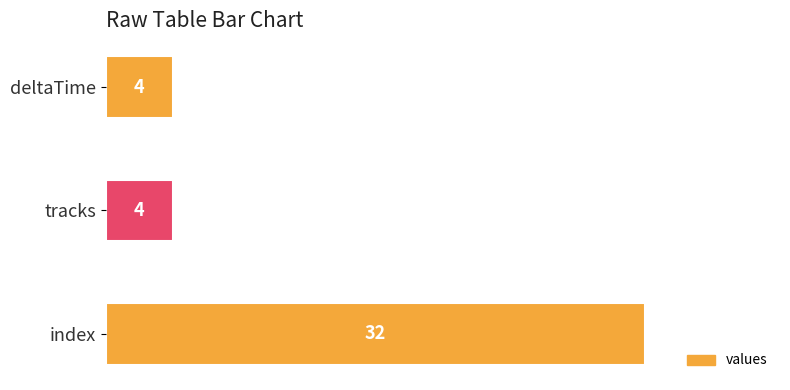

What is the value of the 3rd bar from the top?

32